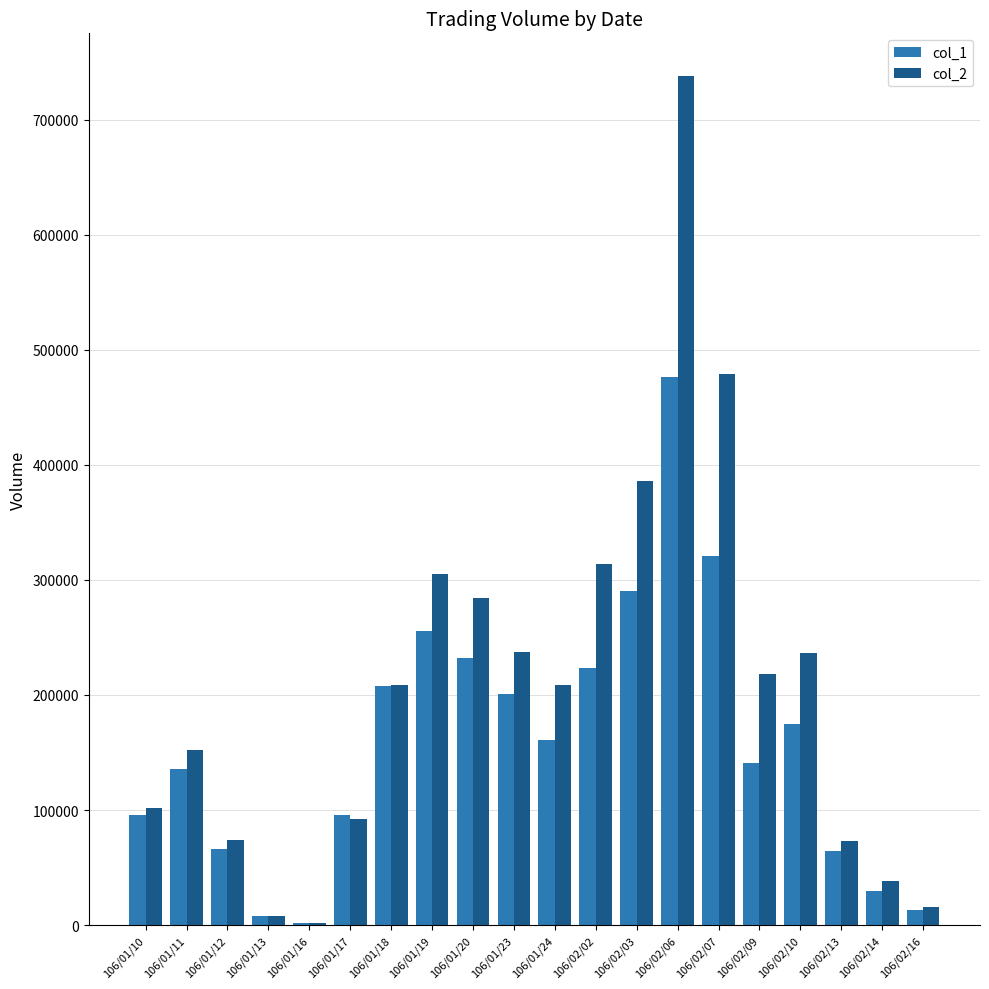

The value of col_1 at 106/01/19 is 102950. True or false?

False